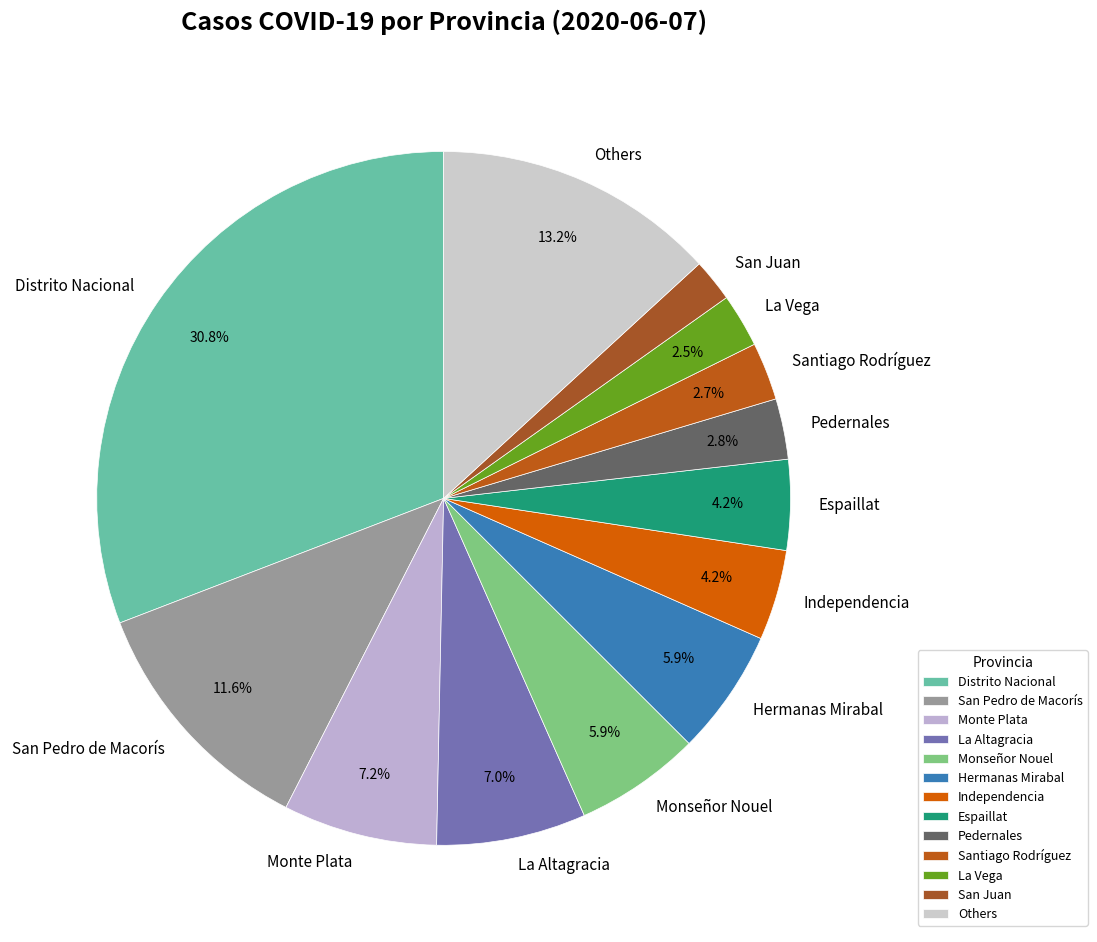

Which category has the biggest portion of the pie?

Distrito Nacional